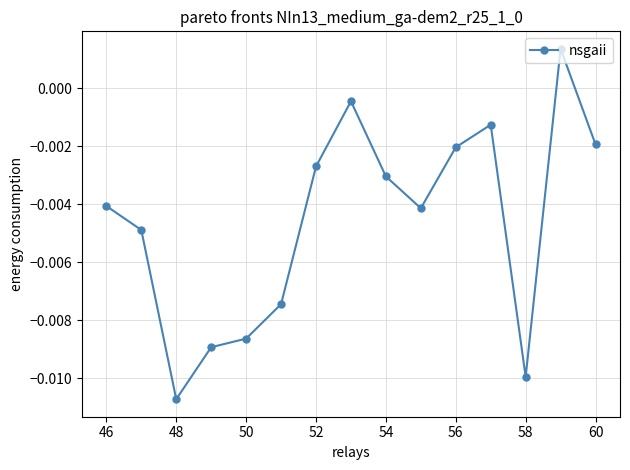

How many points are lower than both their immediate neighbors (excluding endpoints)?

3